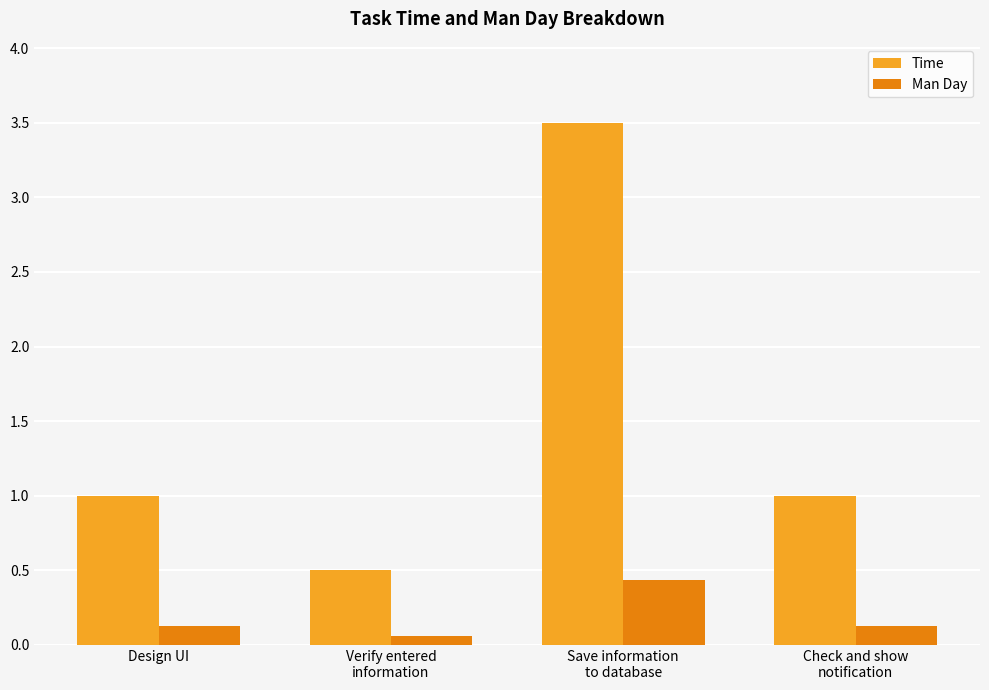

Reading left to right, transcribe all the data shown in this chart.

Time: 1.0	0.5	3.5	1.0
Man Day: 0.1	0.1	0.4	0.1